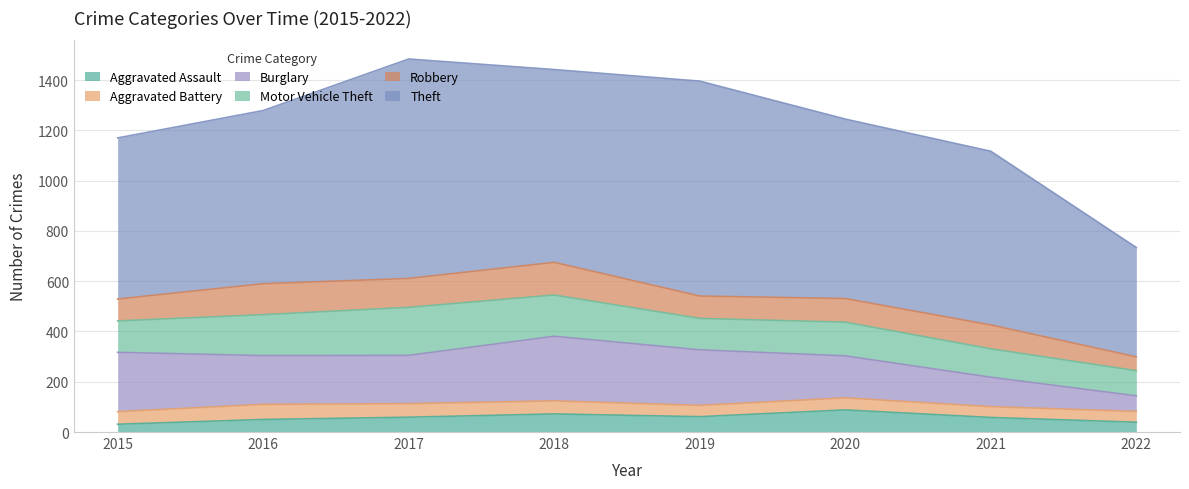

Count the number of categories in the chart.

8